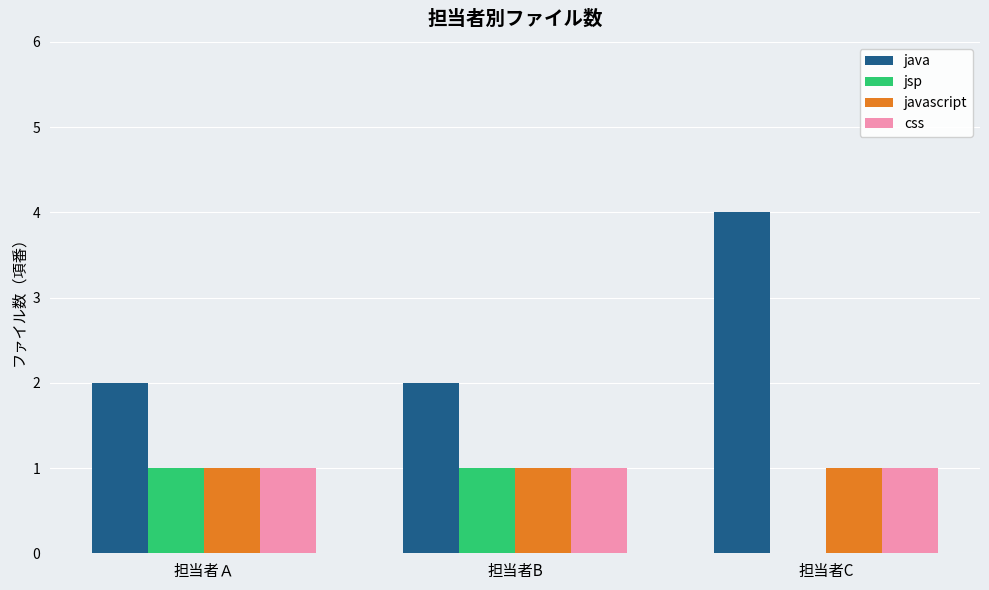

What is the maximum value shown in the chart?

4